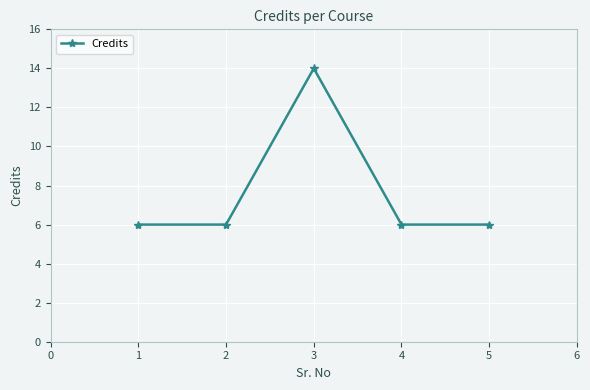

How many lines are shown in the chart?

1